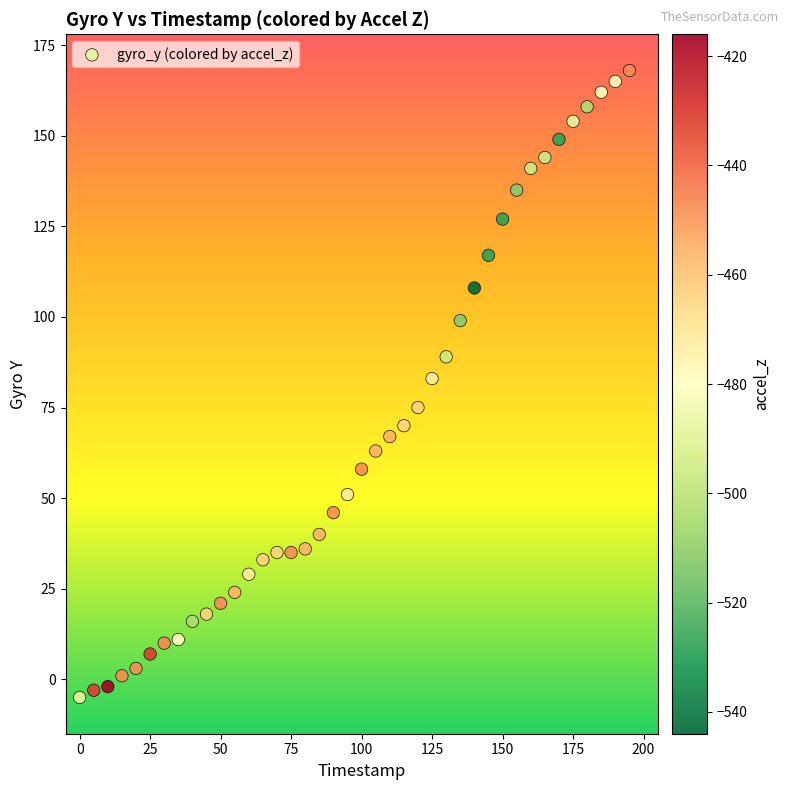

What Y value in the scatter plot is closest to 81?

83